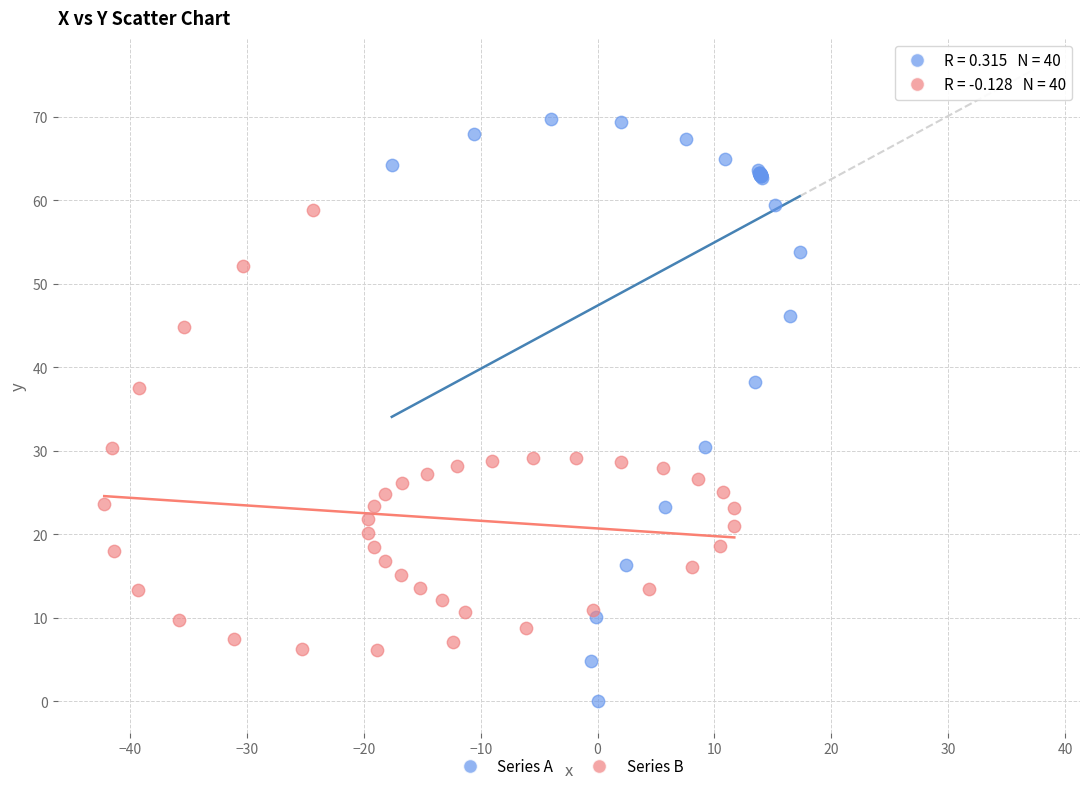

What are all the series names shown in the legend?

Series A, Series B